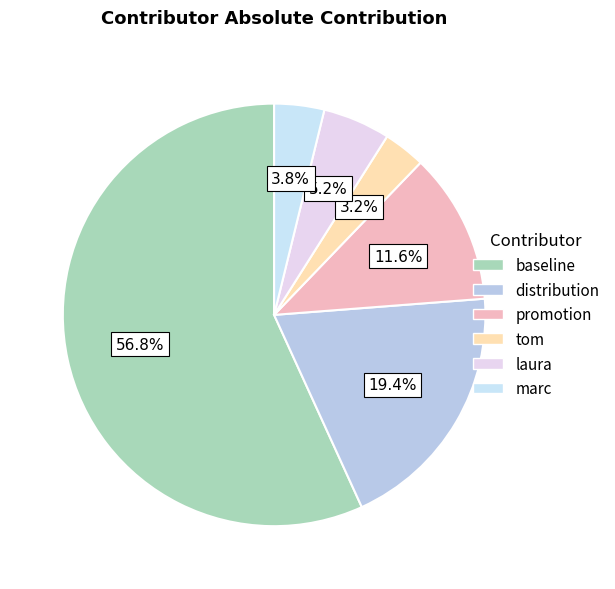

What percentage is NOT represented by promotion?

88.4%